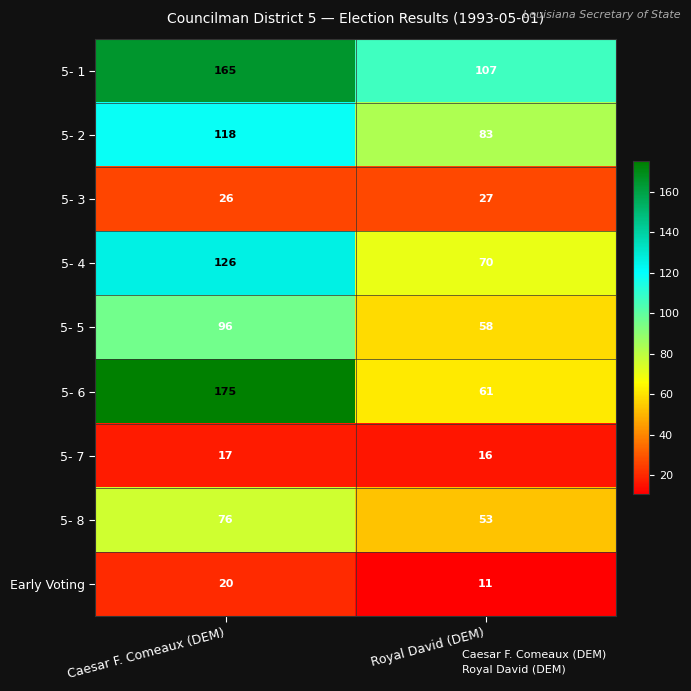

The Early Voting series shows 11 at Royal David (DEM). True or false?

True